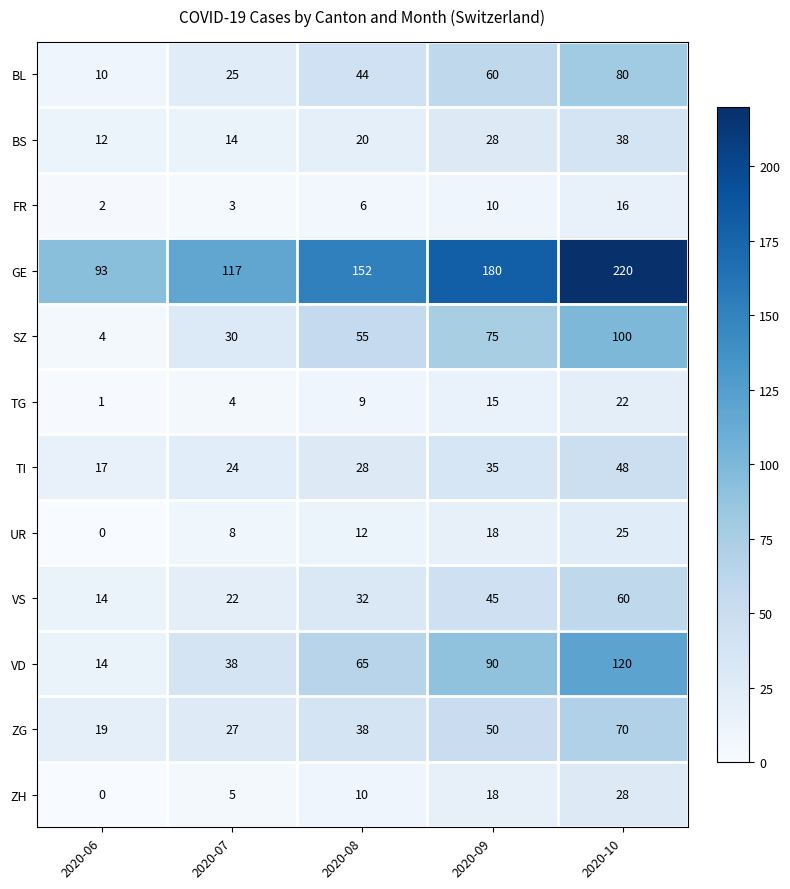

What is the total value across all series at 2020-09?

624